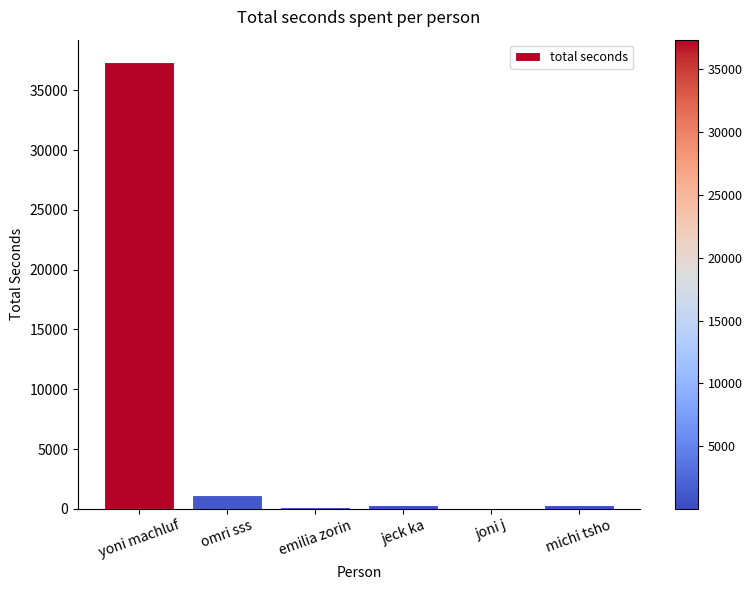

Are the bars grouped side by side (vs. stacked)?

No